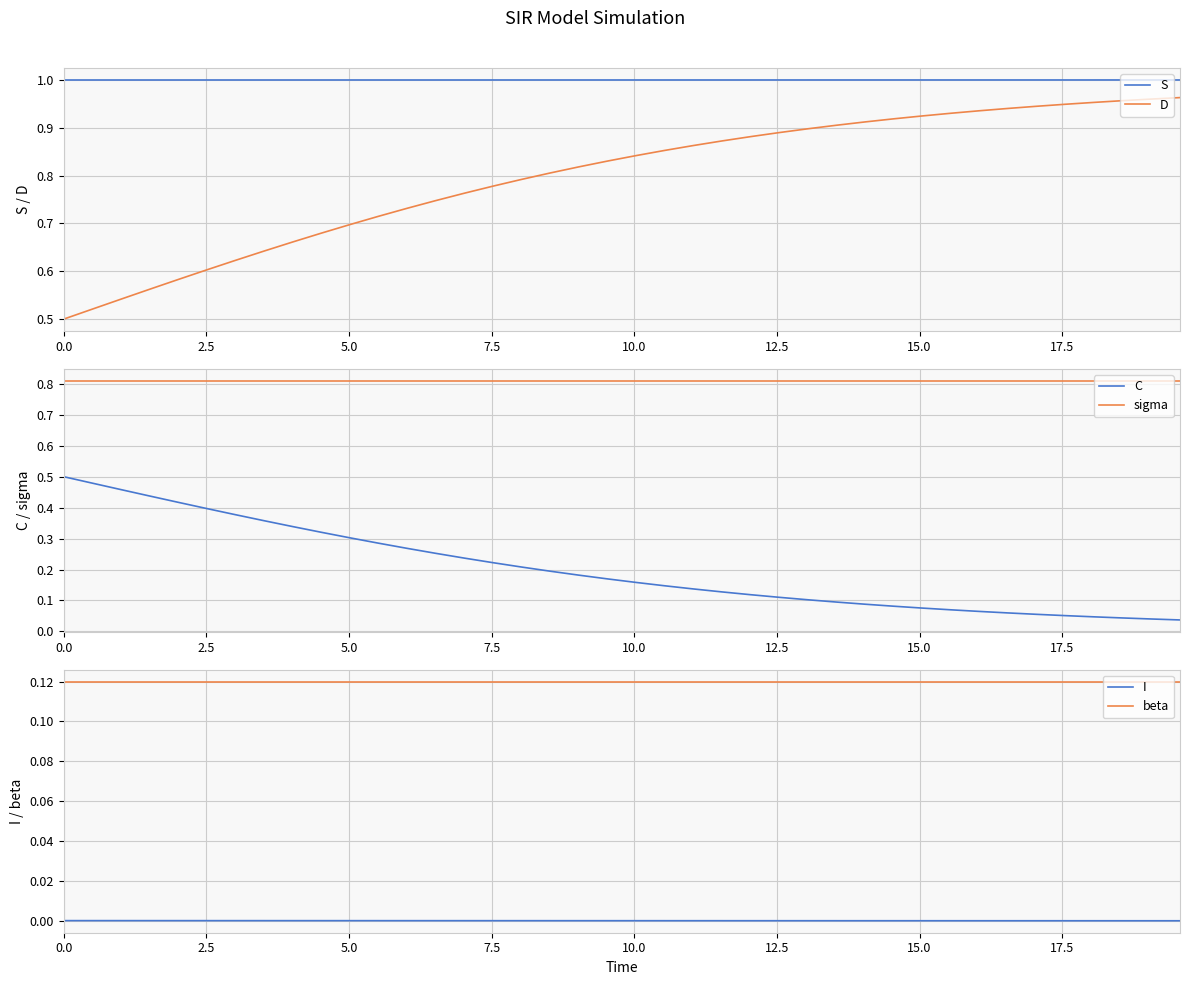

True or false: D and S intersect in this chart.

False